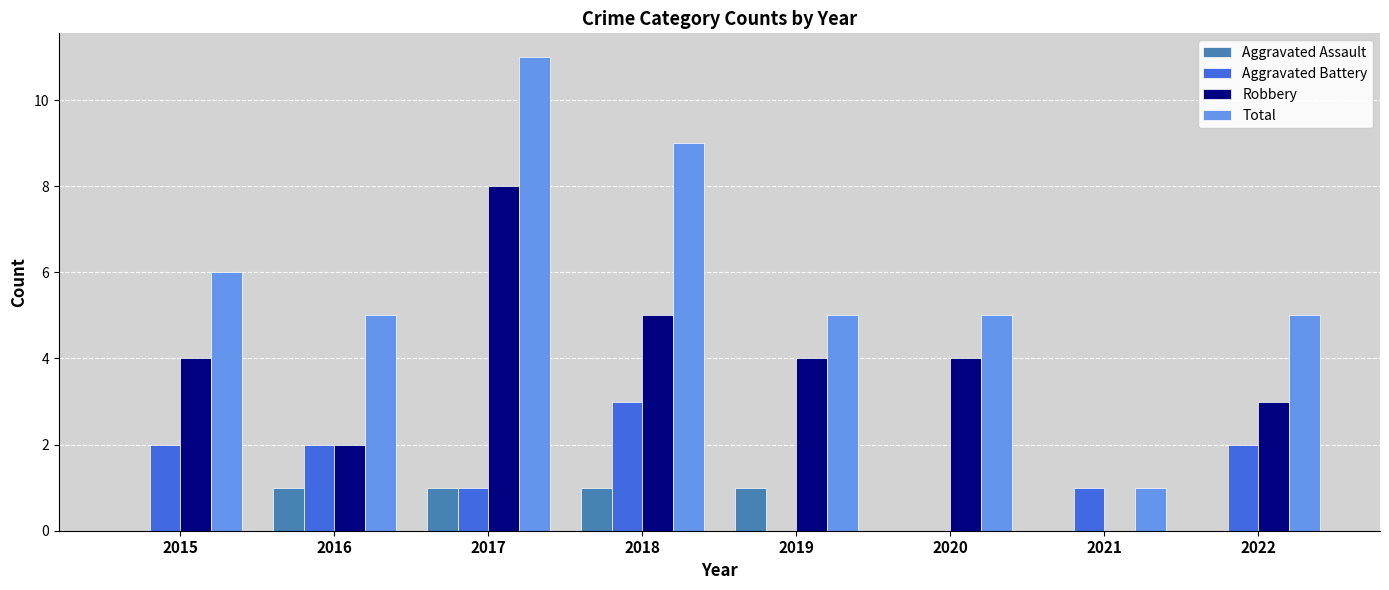

Is it true that Robbery equals 5 at 2015?

False